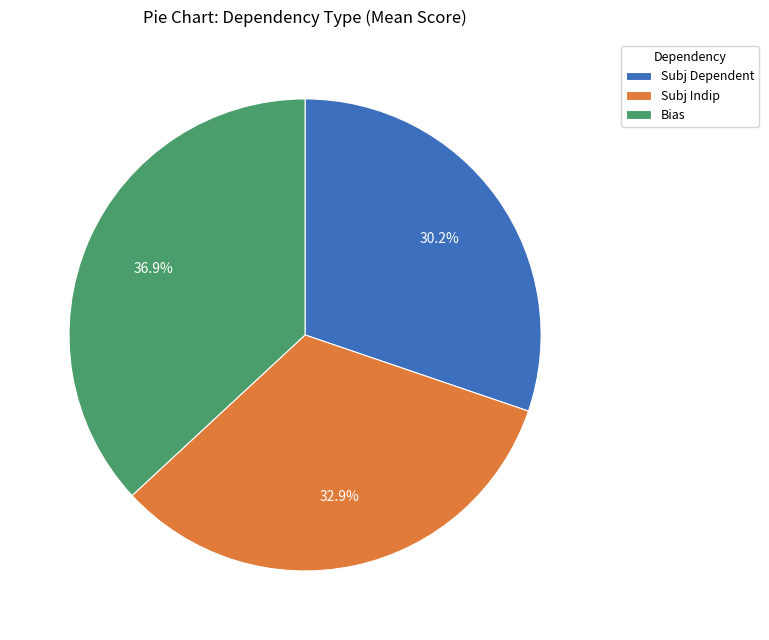

Between Bias and Subj Dependent, which is larger?

Bias